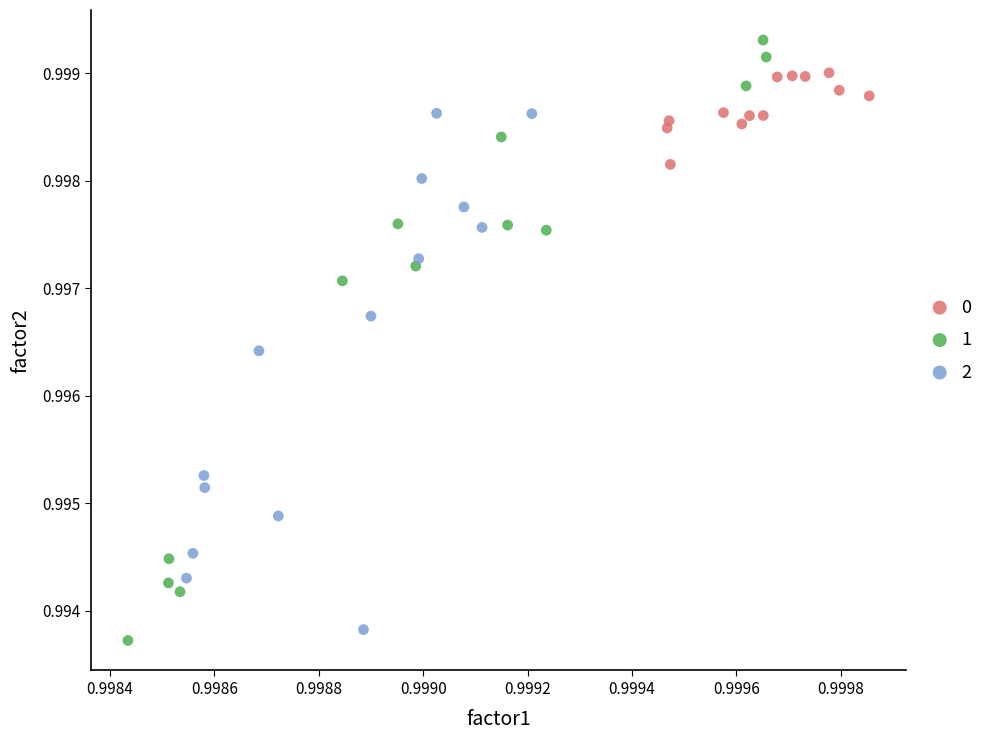

What are all the series names shown in the legend?

0, 1, 2